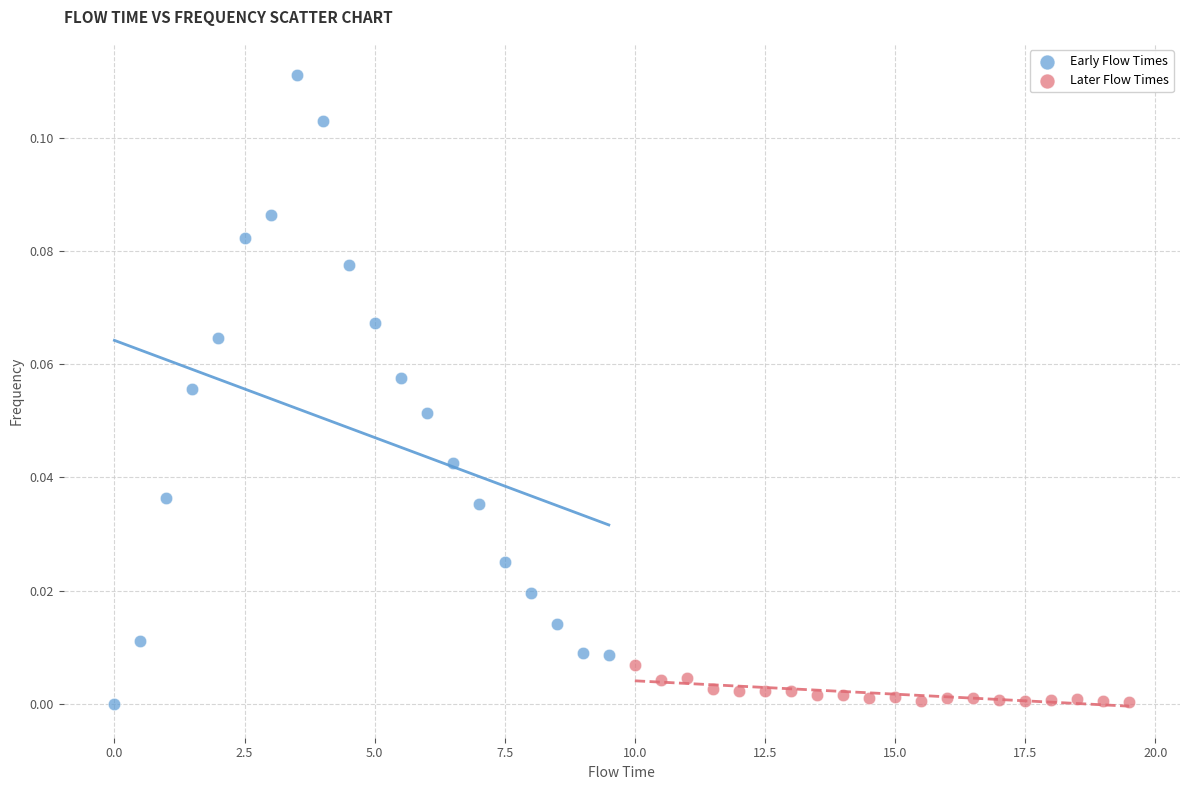

Which series reaches the maximum Y coordinate?

Early Flow Times